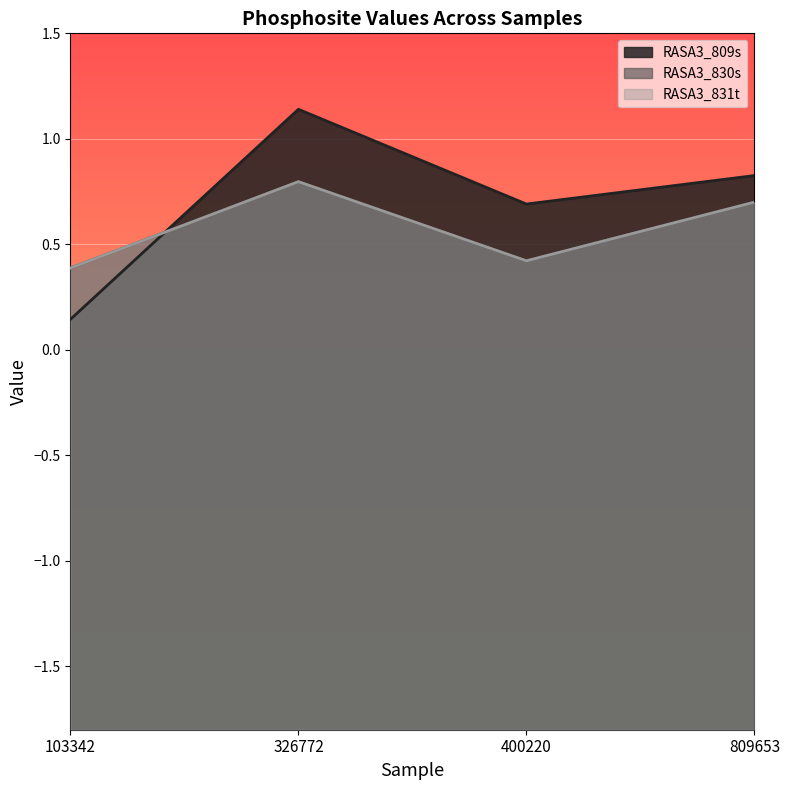

At how many categories does at least one series exceed 0?

4